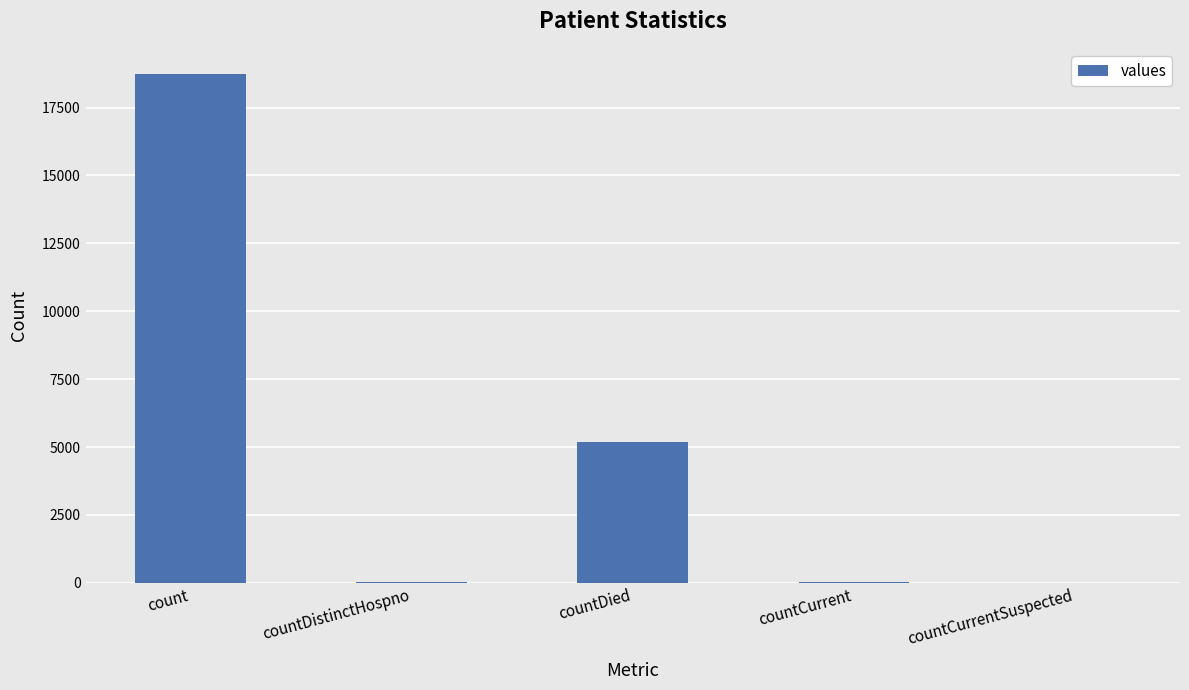

What is the maximum value shown in the chart?

18726